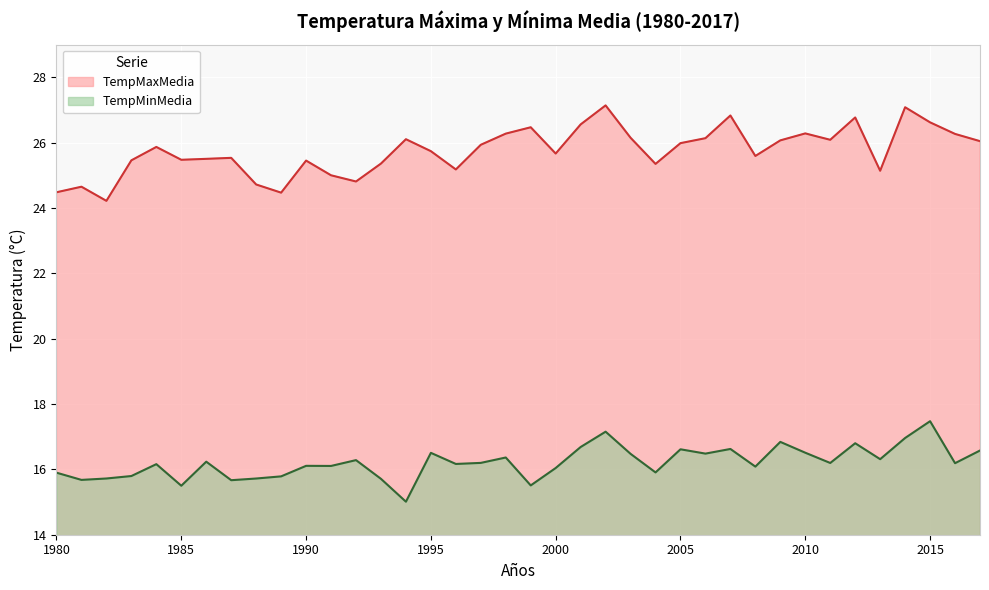

What is the sum of all TempMinMedia values?

616.1